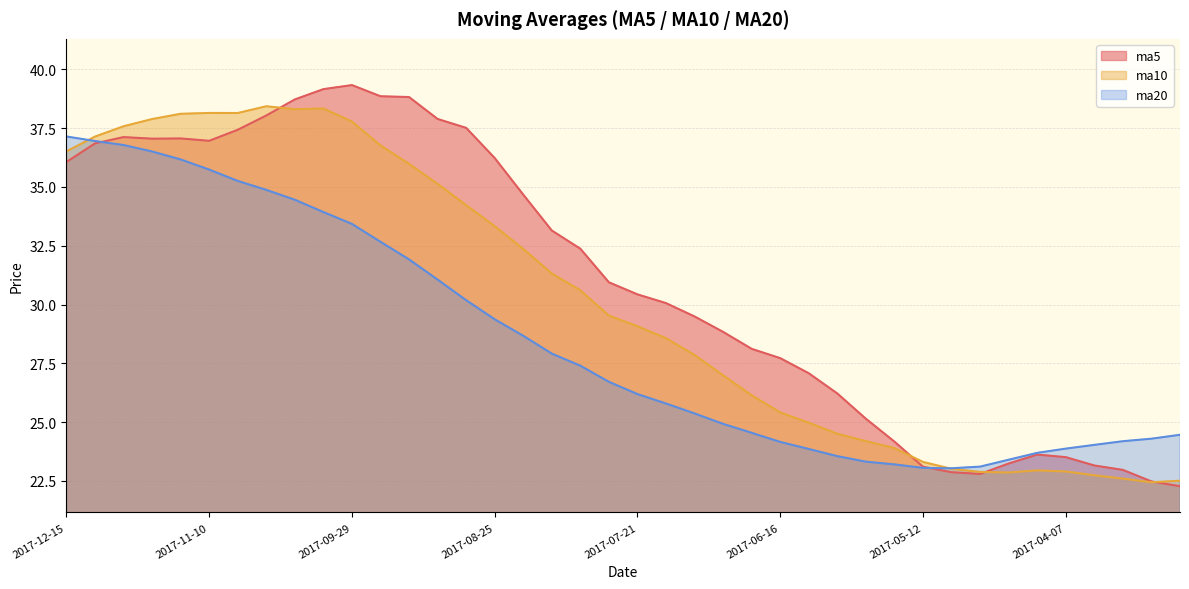

How many data points in ma20 are above 26?

21